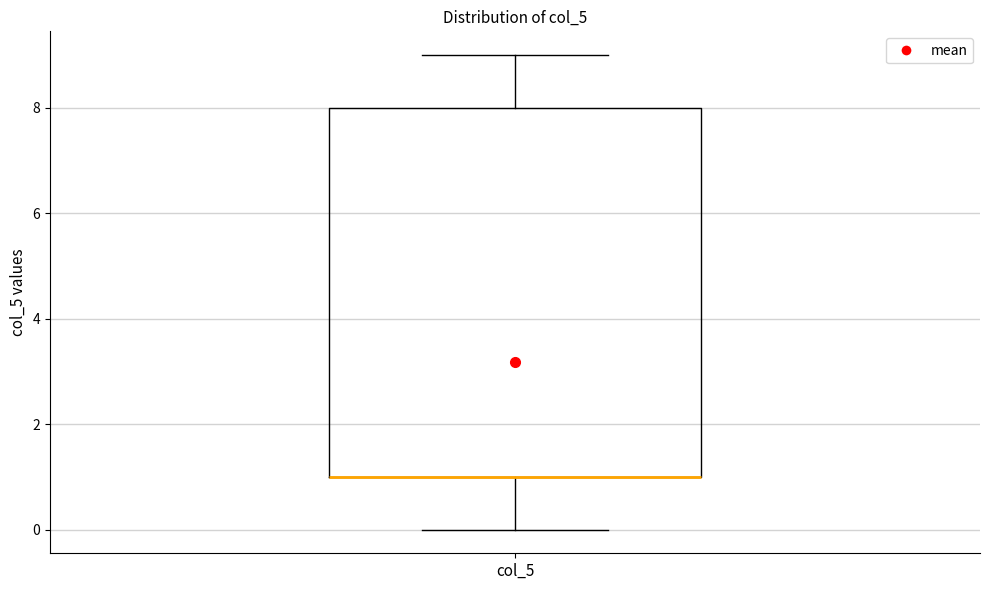

Transcribe this box plot: give where the median line is, the range the box spans, and where the two whiskers end, as read against the y-axis. The values are not printed on the chart, so give them approximately, as read against the axis.

median 1 (drawn on the box's lower edge), box 1 to 8, whiskers 0 to 9